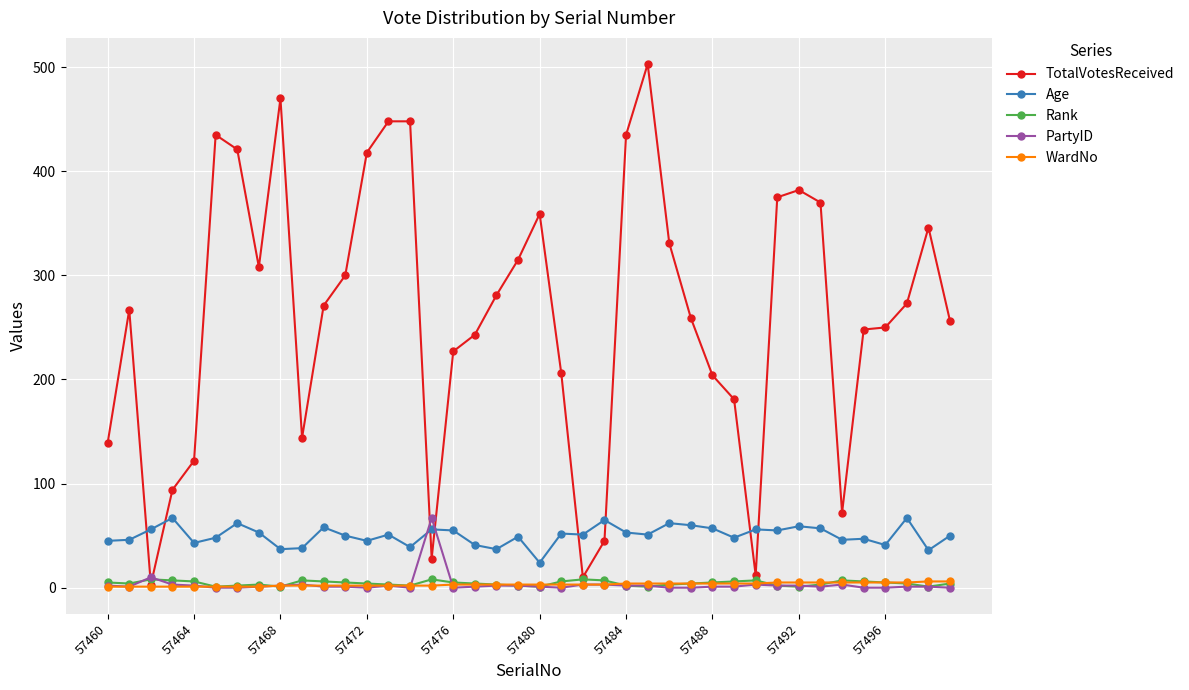

What is the value of the PartyID point at the 30th from the left?

1